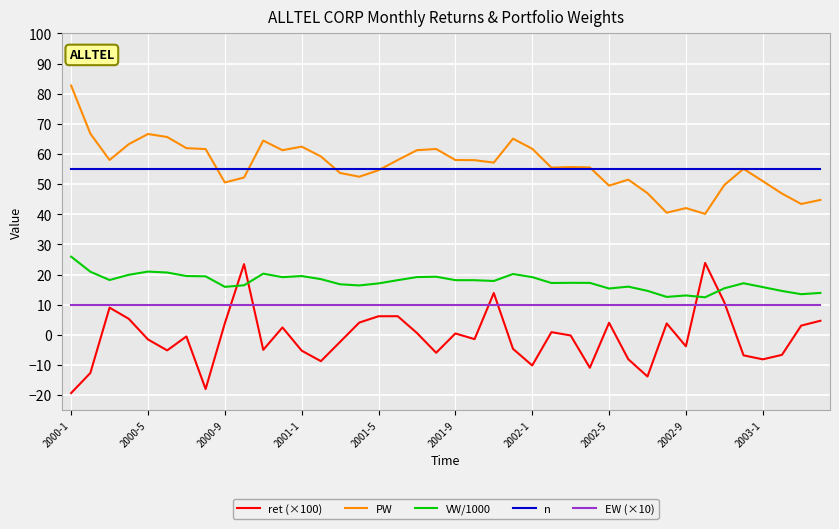

True or false: VW/1000 and PW intersect in this chart.

False